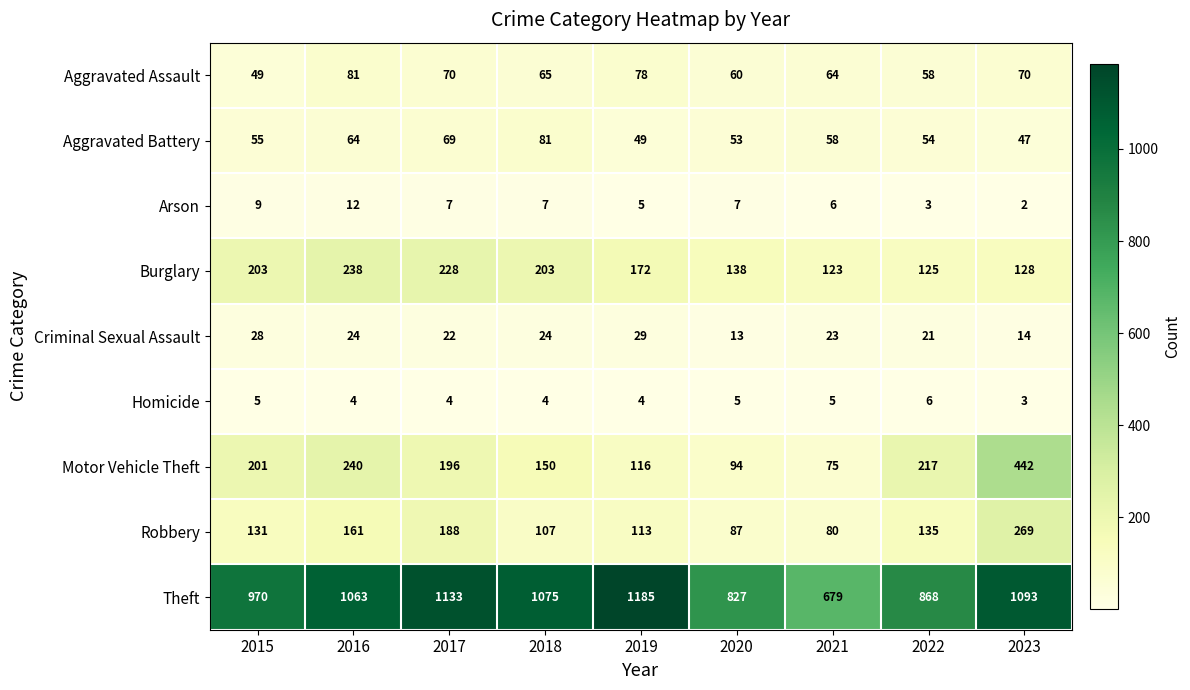

True or false: Motor Vehicle Theft has a value of 196 at 2017.

True